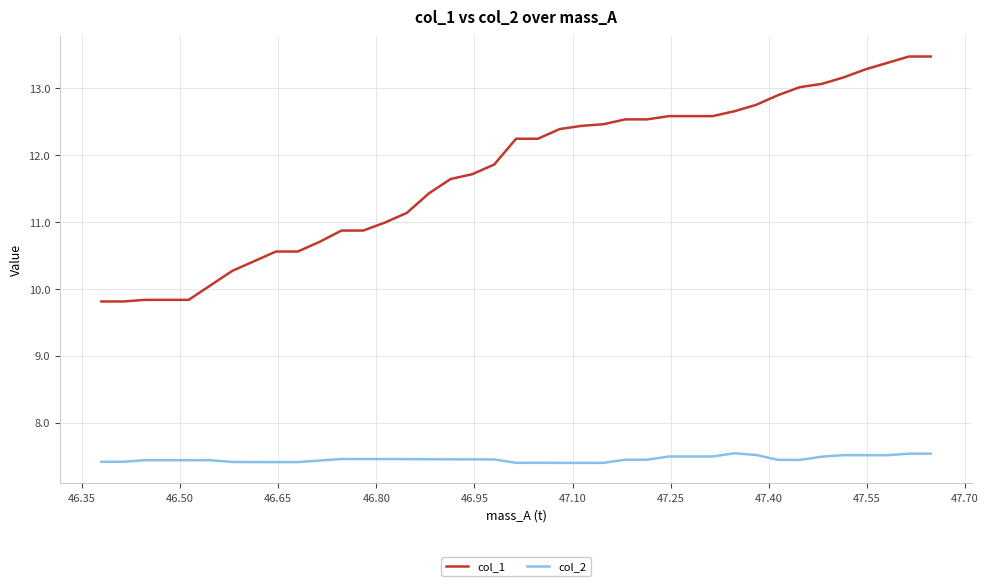

How many lines are shown in the chart?

2